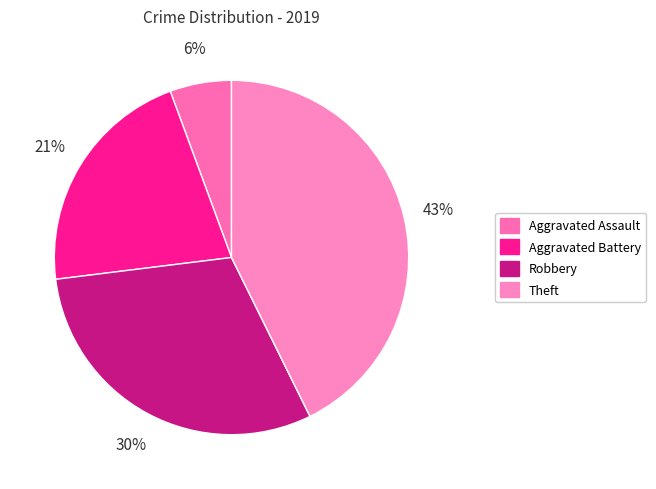

Does Theft account for over 50% of the chart?

No